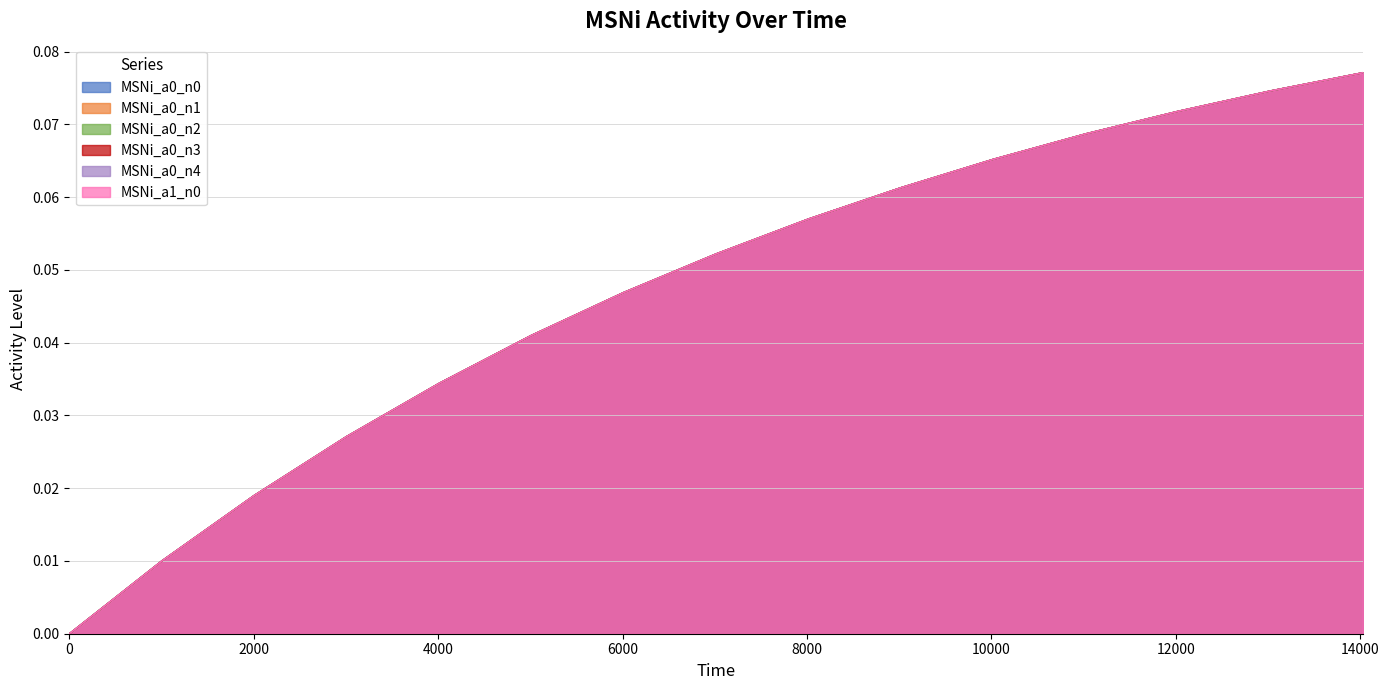

At 11022, list the series in order from smallest to largest.

MSNi_a0_n0, MSNi_a0_n1, MSNi_a0_n2, MSNi_a0_n3, MSNi_a0_n4, MSNi_a1_n0